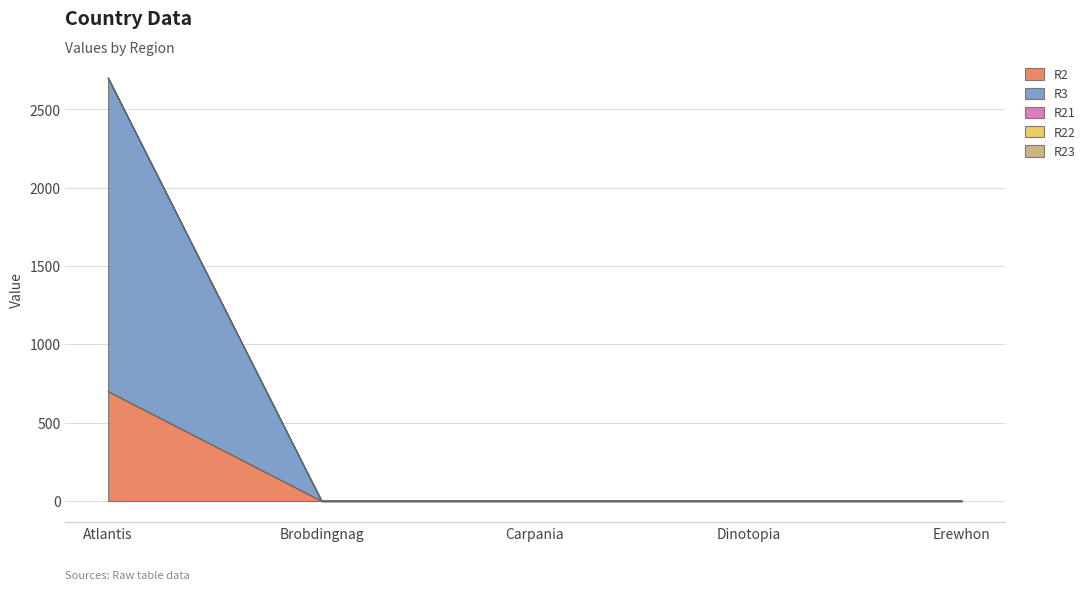

Is the value of R3 at Brobdingnag greater than the value of R21 at Brobdingnag?

No